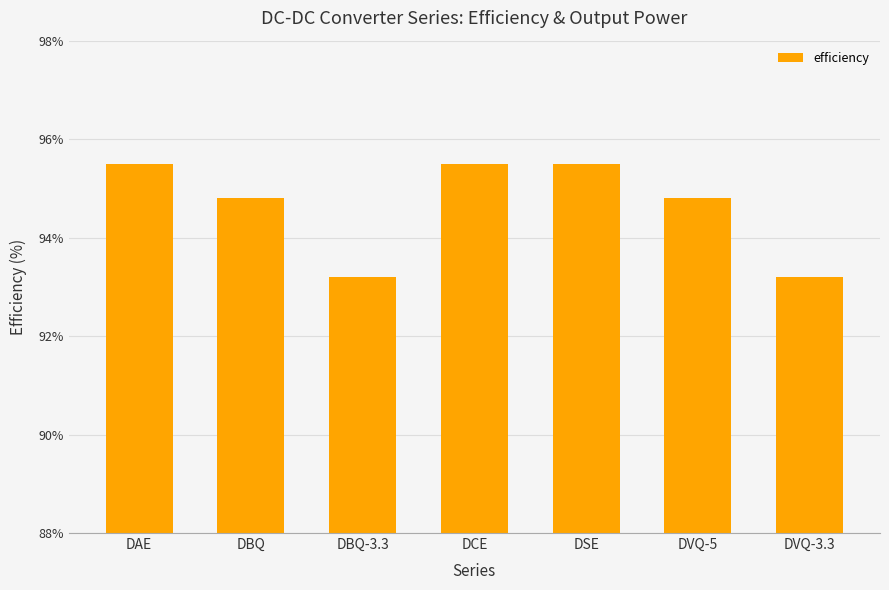

Is it true that the value at DAE is 40.8?

False